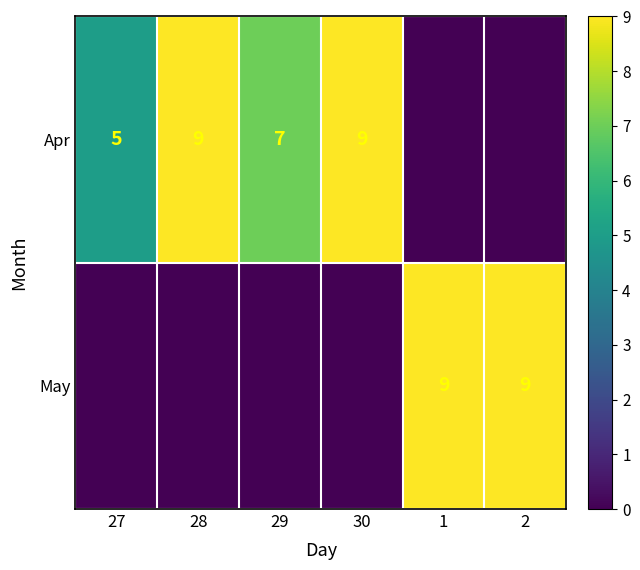

What is the difference between the highest and lowest values at 1?

9